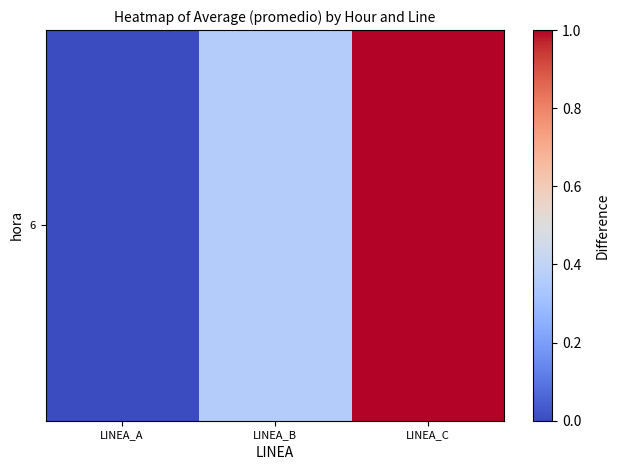

What is the change in value from LINEA_A to LINEA_B?

+0.4